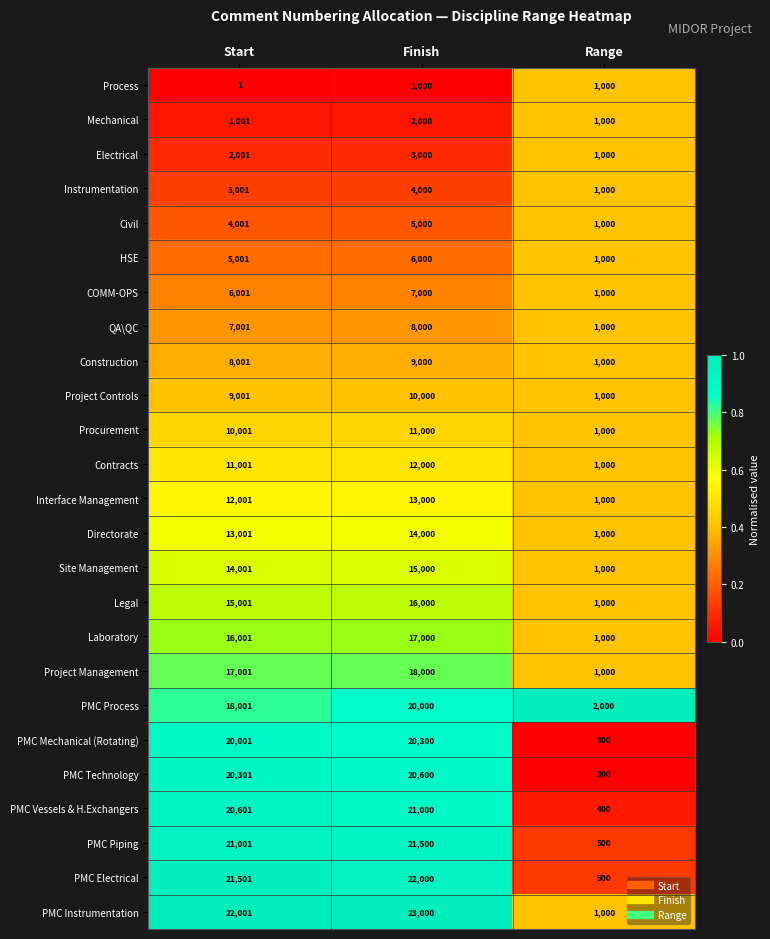

What is the maximum value shown in the chart?

23000